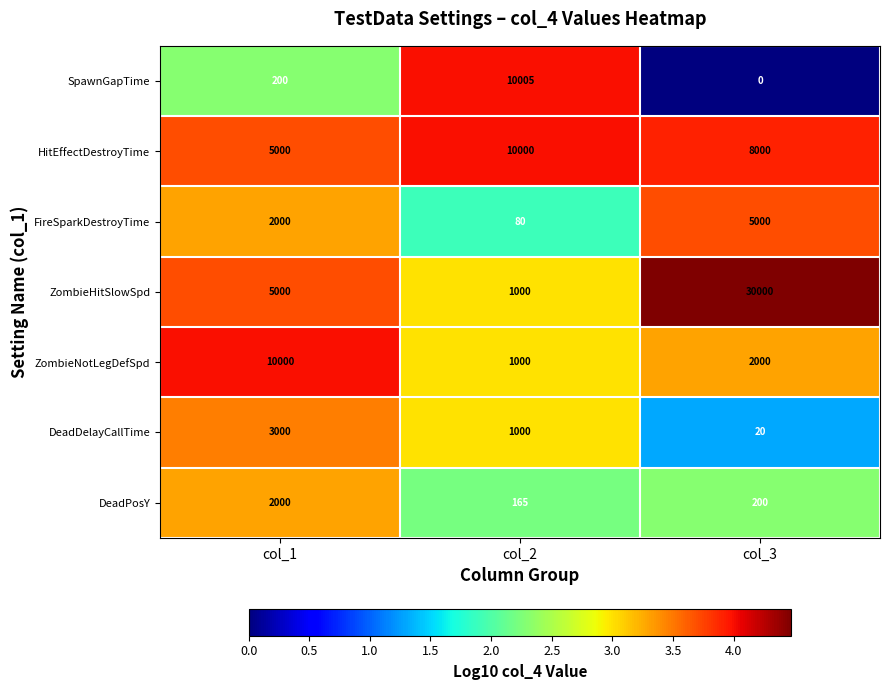

Rank the series at col_3 from highest to lowest value.

ZombieHitSlowSpd, HitEffectDestroyTime, FireSparkDestroyTime, ZombieNotLegDefSpd, DeadPosY, DeadDelayCallTime, SpawnGapTime